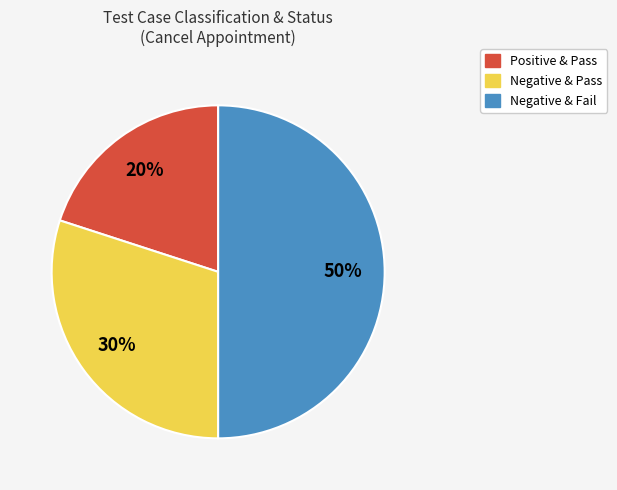

To the nearest percent, what is the difference between the largest and smallest slice percentages?

30%